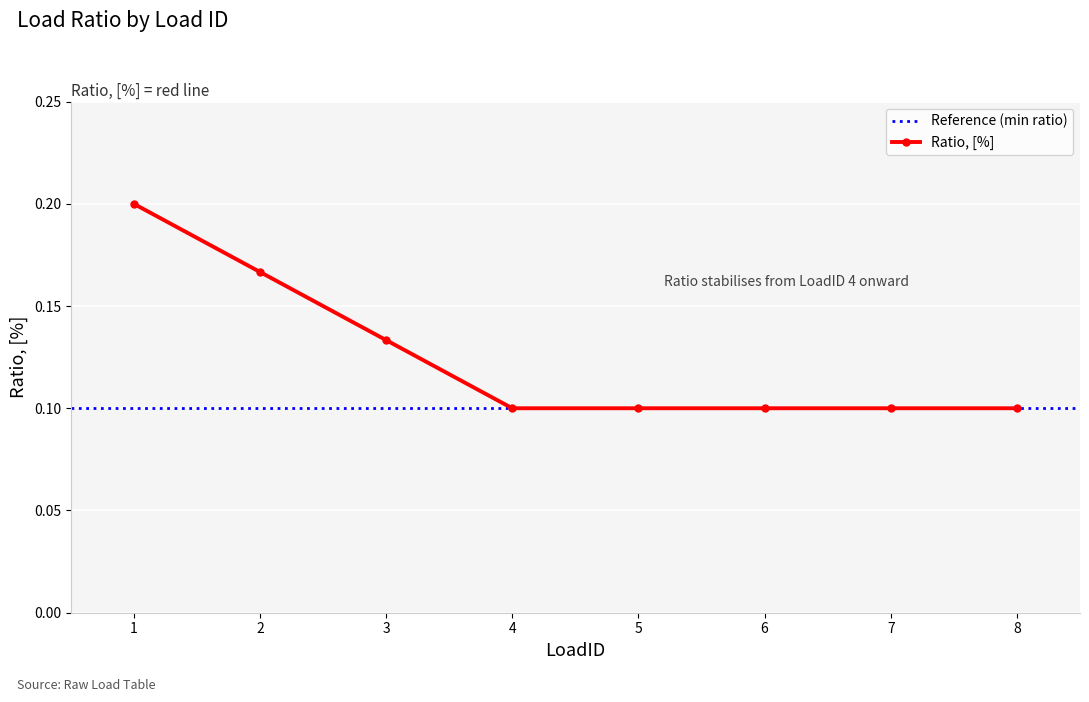

The chart shows a value of 0.1 at 6. True or false?

True